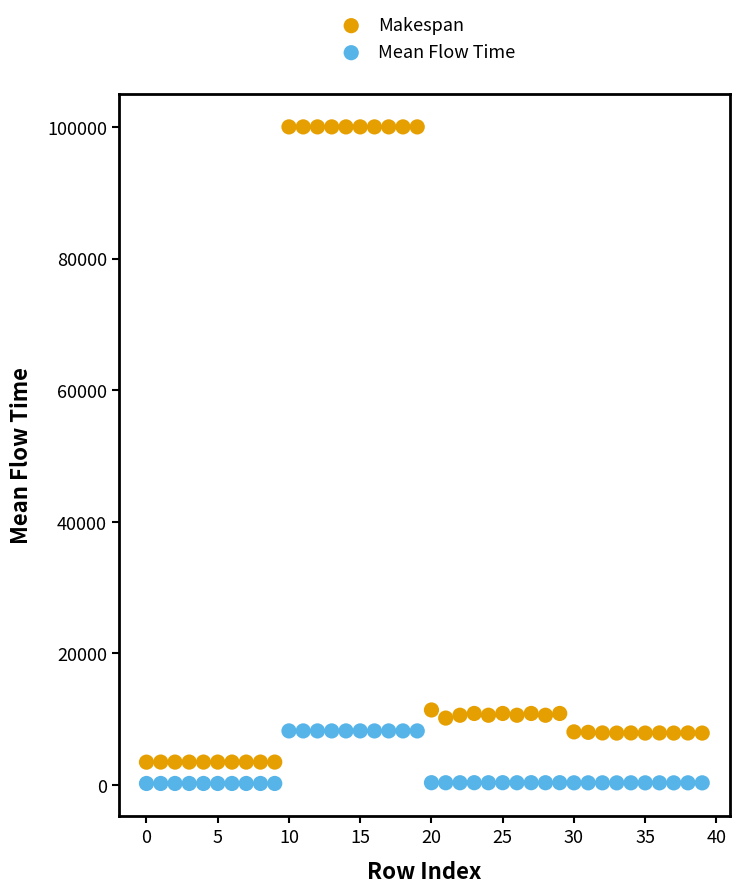

Across all data points, what is the range of Y values (max minus min)?

99746.8